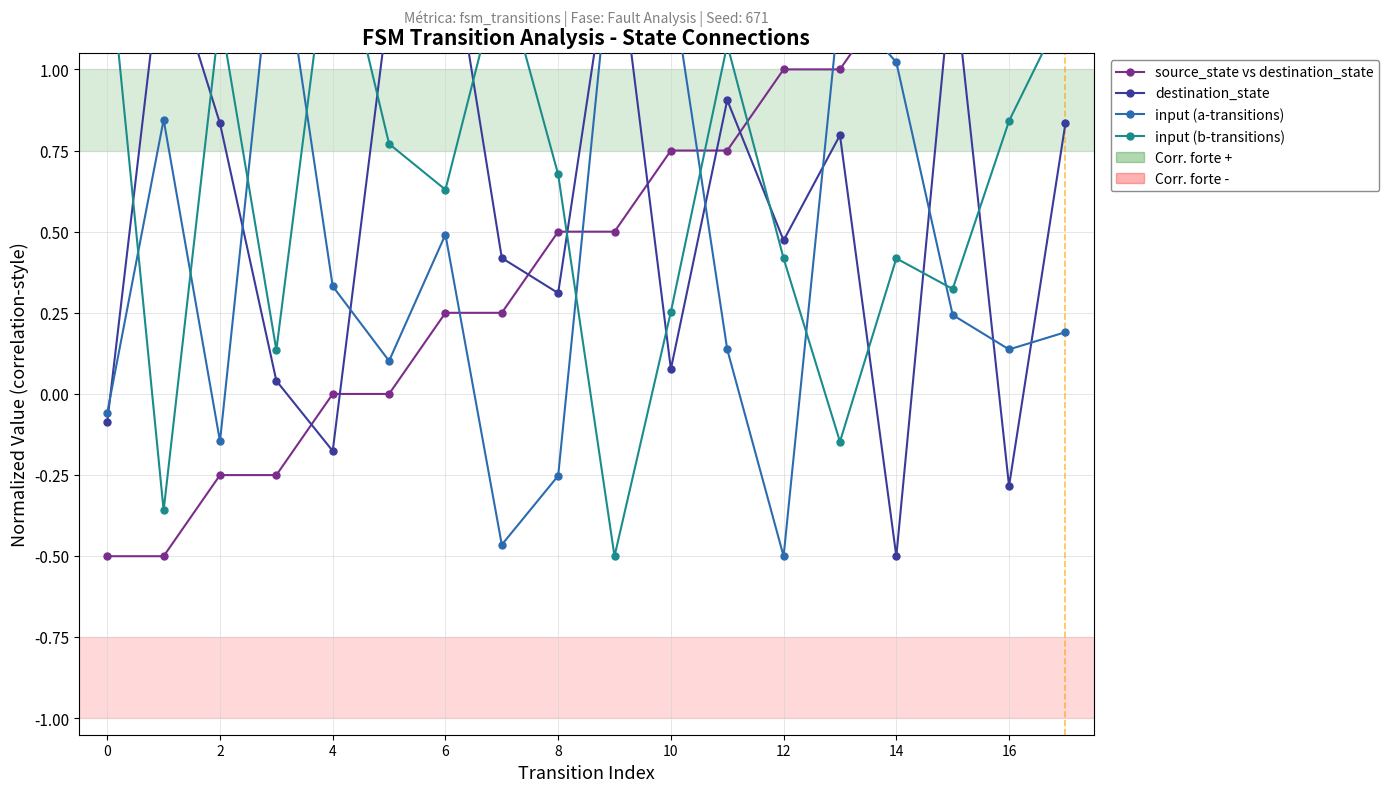

What is the value of the input (a-transitions) point at the 2nd from the left?

0.8